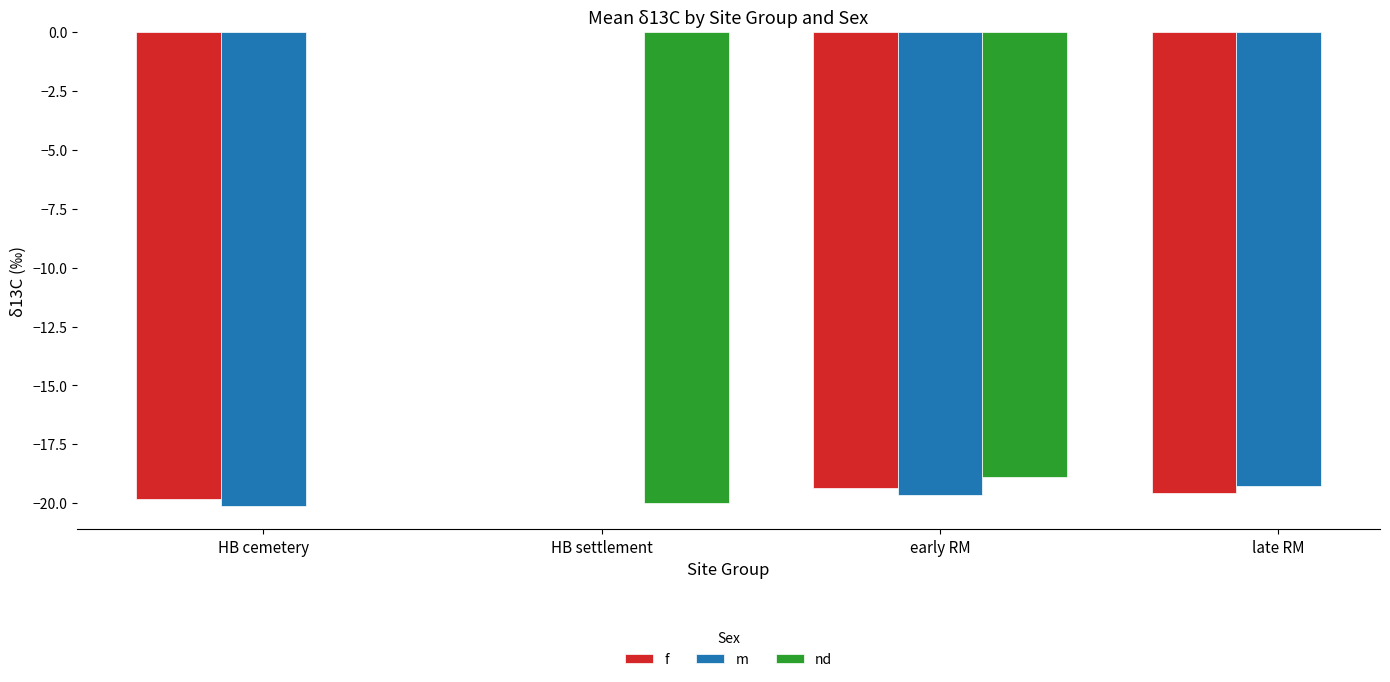

How many values in the m series are below -19?

3